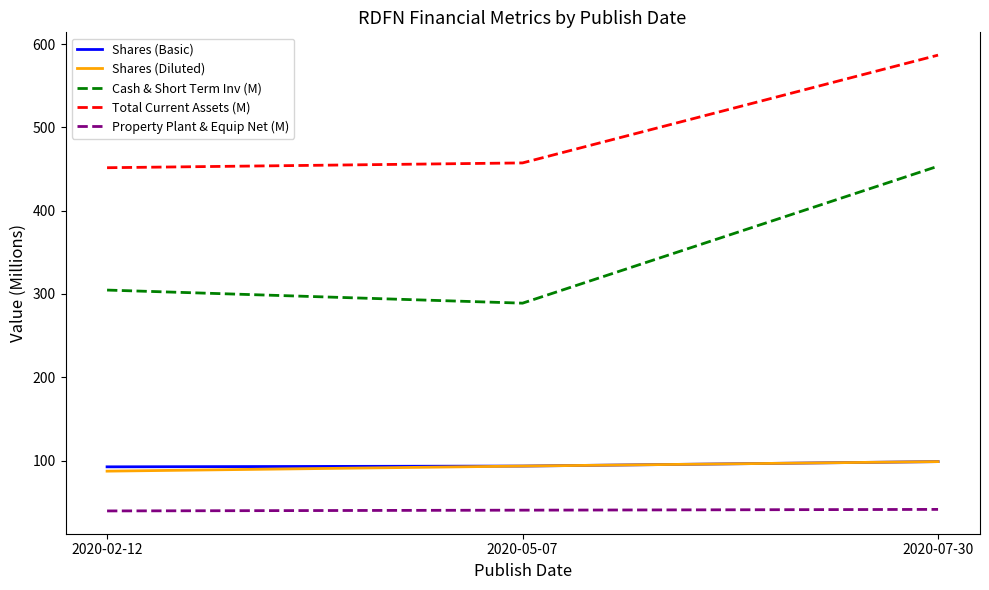

At which category is the sum across all series the highest?

2020-07-30